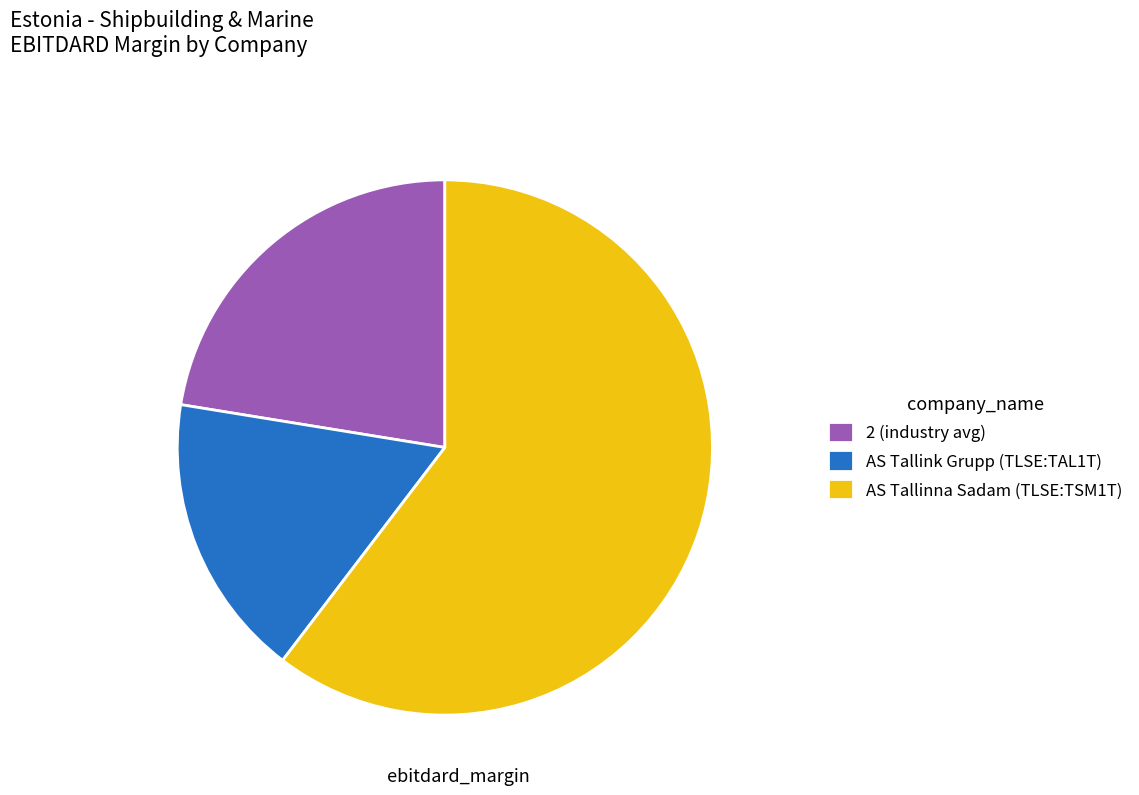

Is the sum of AS Tallinna Sadam (TLSE:TSM1T) and AS Tallink Grupp (TLSE:TAL1T) greater than half?

Yes